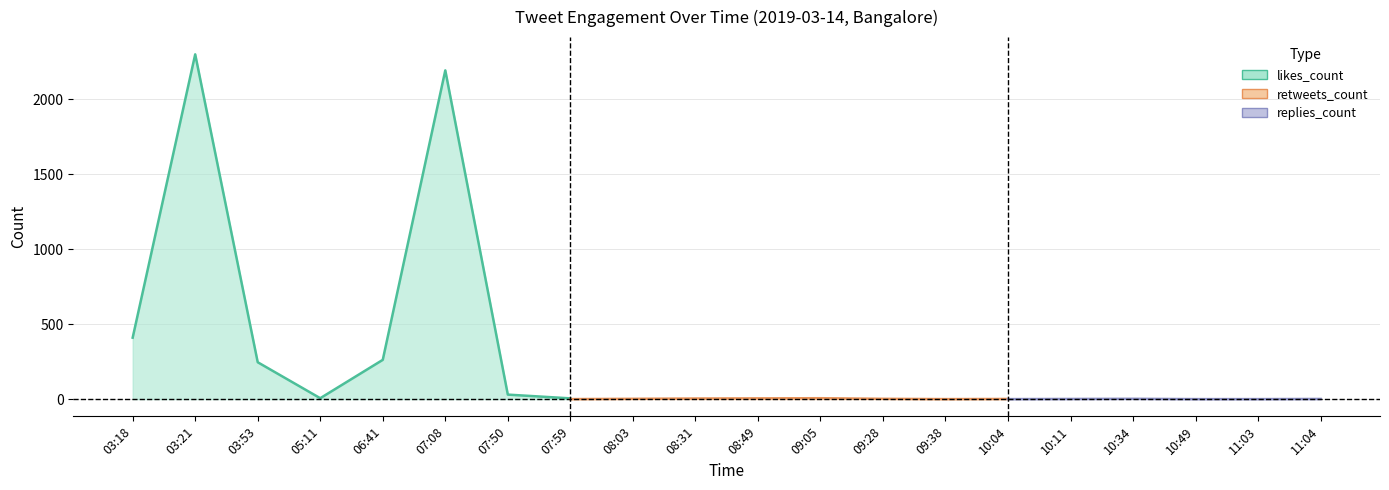

List the labels in order of replies_count value, largest first.

07:08, 03:21, 03:18, 03:53, 09:05, 10:34, 09:28, 10:11, 11:04, 05:11, 06:41, 07:50, 07:59, 08:03, 08:31, 08:49, 09:38, 10:04, 10:49, 11:03